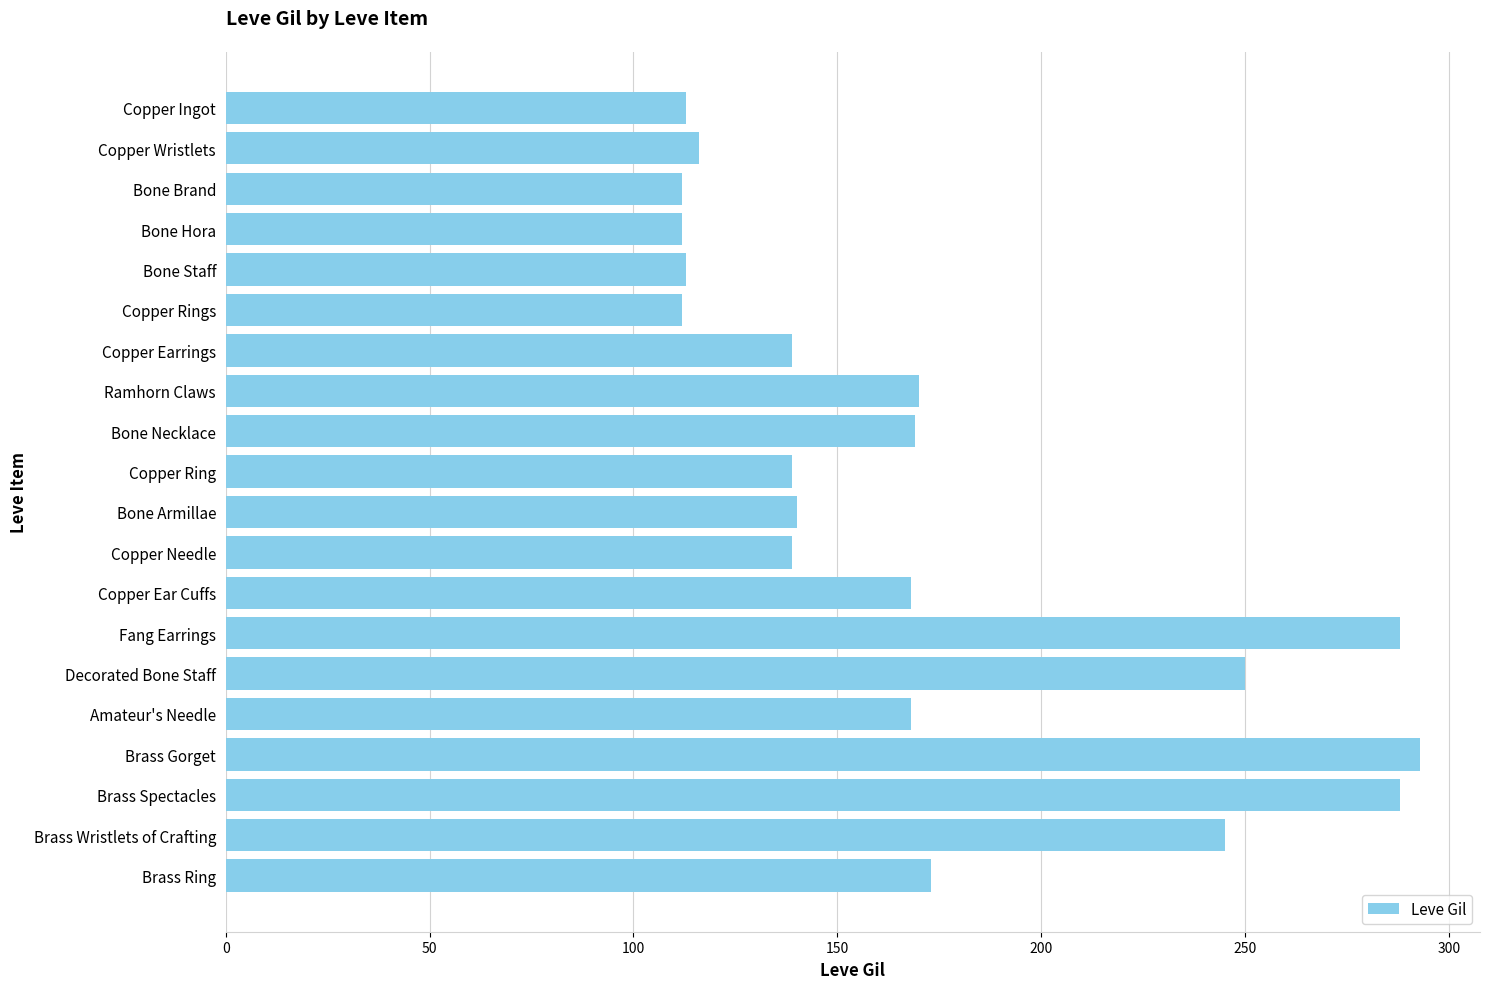

True or false: the data shows 288 at Fang Earrings.

True